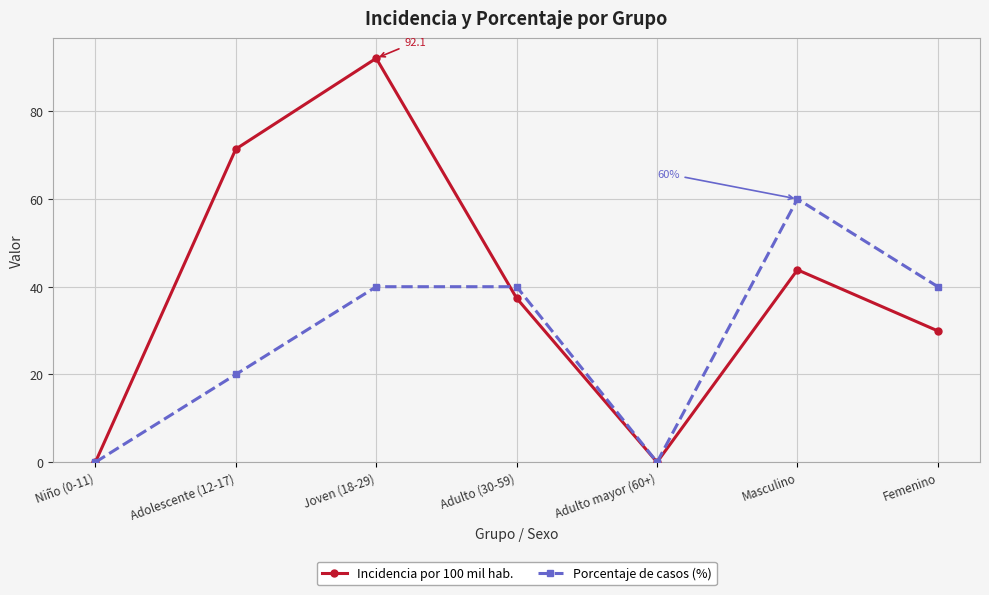

What is the greatest value displayed?

92.1